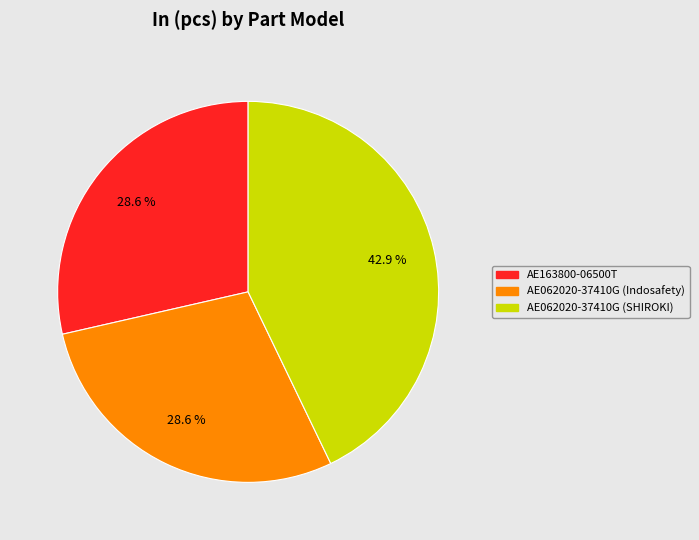

Which slice is the largest?

AE062020-37410G (SHIROKI)